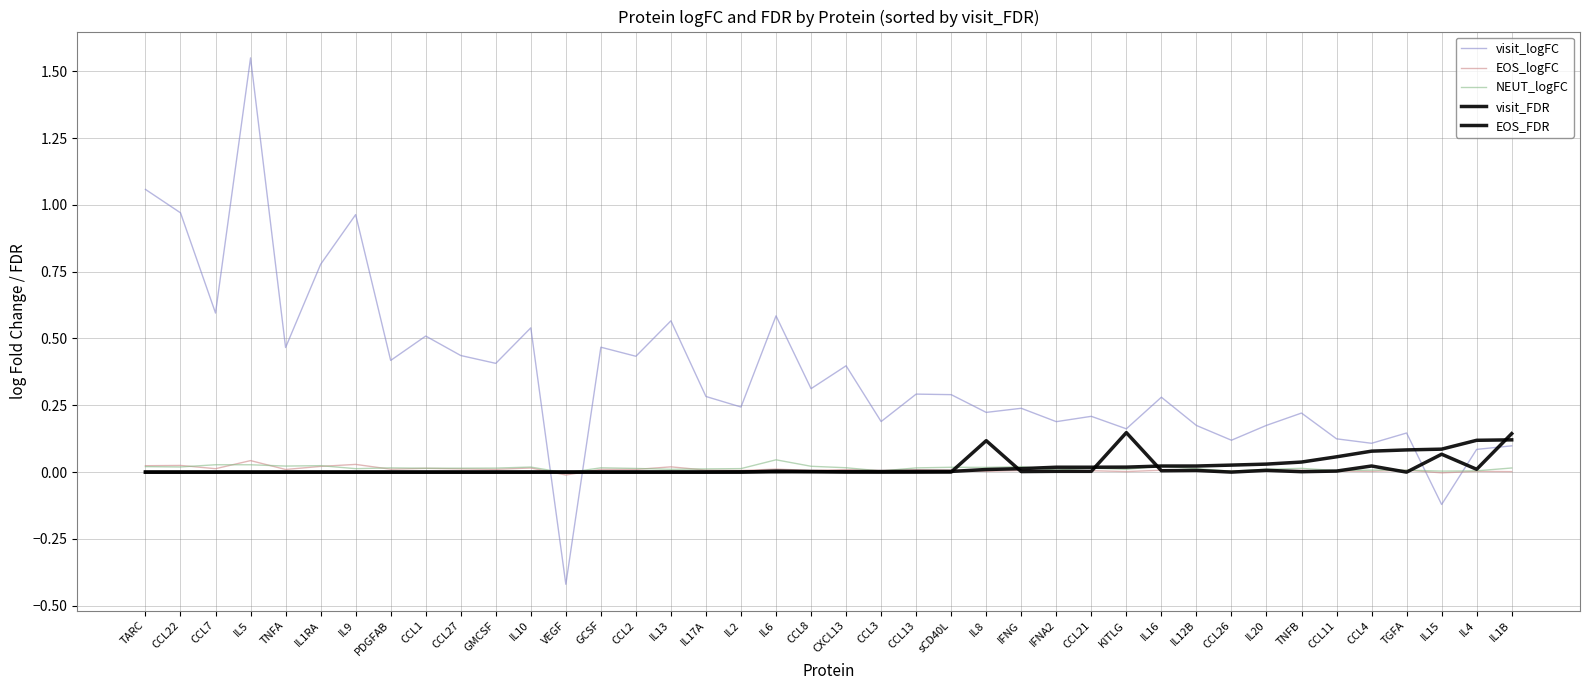

Which series has the largest total across all categories?

visit_logFC